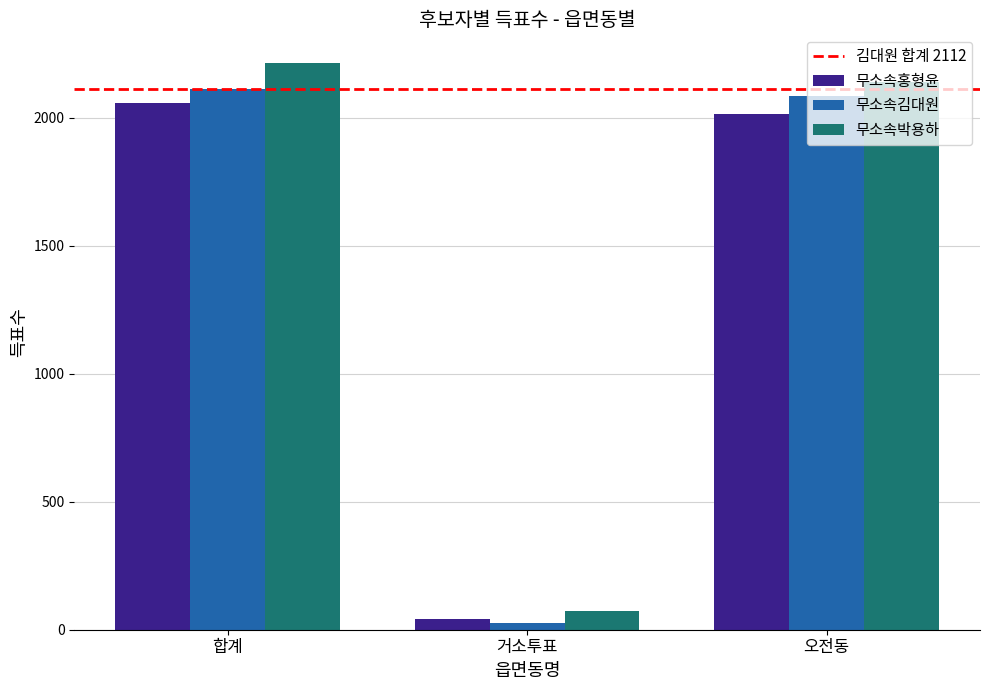

What is the approximate value of 무소속홍형윤 at 거소투표, to the nearest 10?

40